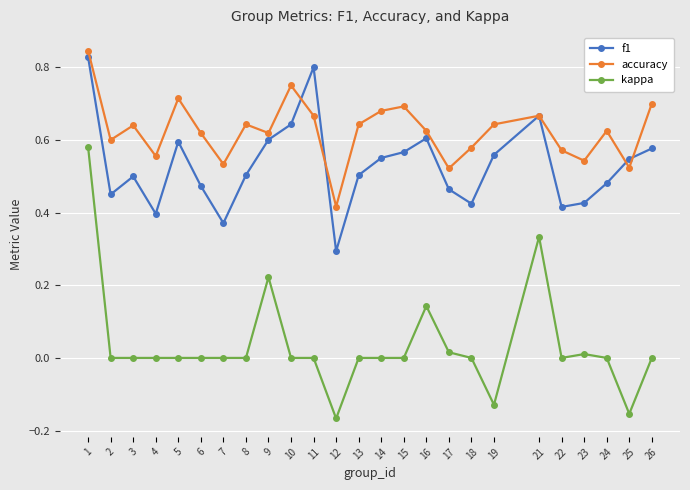

Is the value of kappa at 7 greater than the value of accuracy at 17?

No